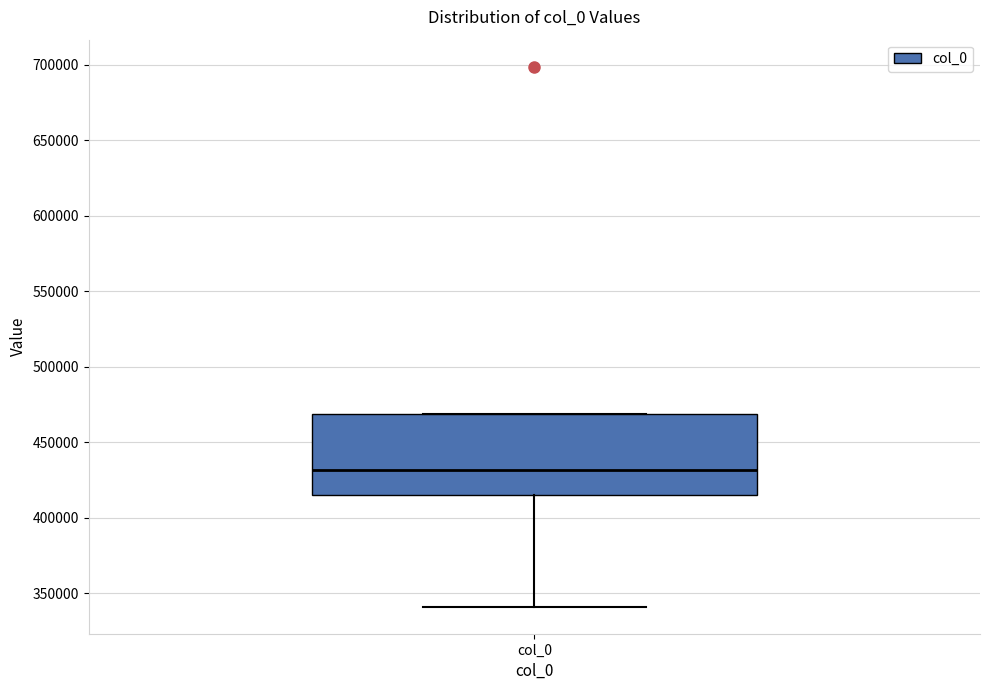

Read this box plot against the y-axis: the position of the median line, the range covered by the box, and the ends of both whiskers. The values are not printed on the chart, so give them approximately, as read against the axis.

median 430000, box 415000 to 470000, whiskers 340000 to 470000